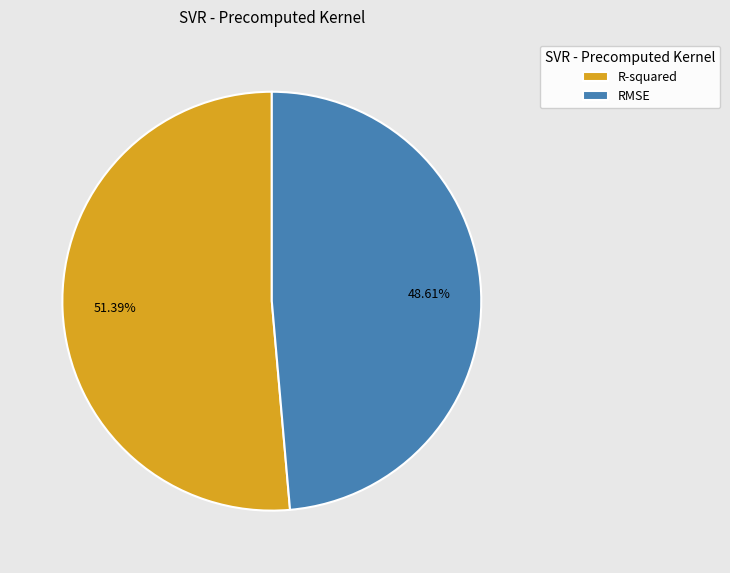

What percentage is the RMSE slice, to the nearest percent?

49%